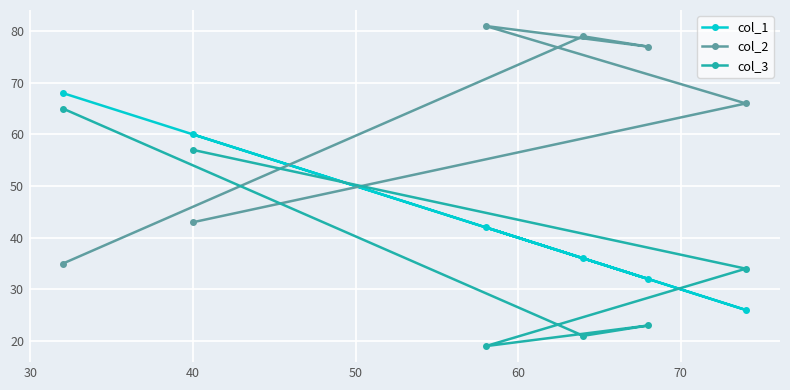

What is the minimum value shown in the chart?

19